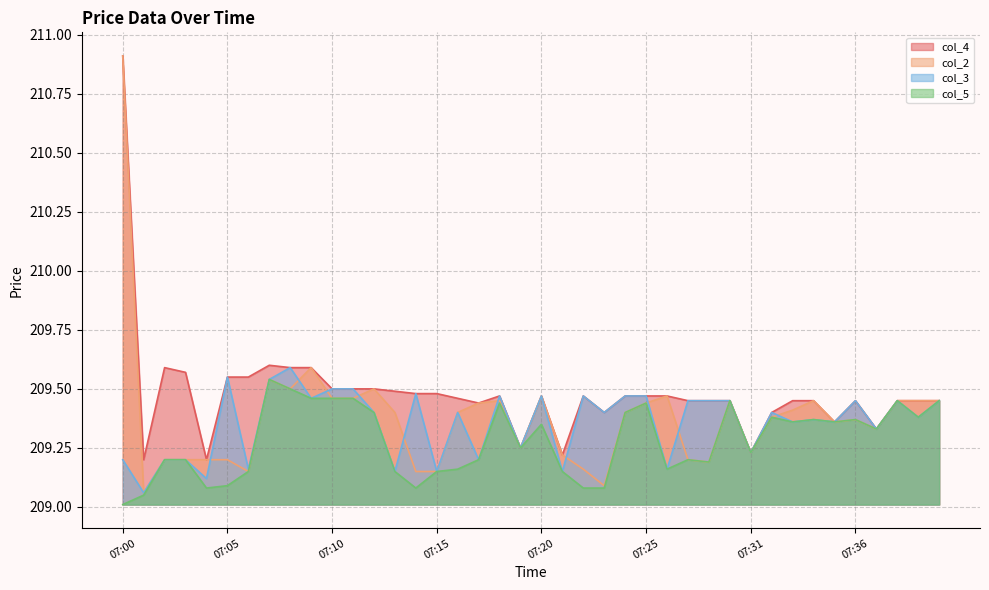

At which category is the sum across all series the highest?

07:00